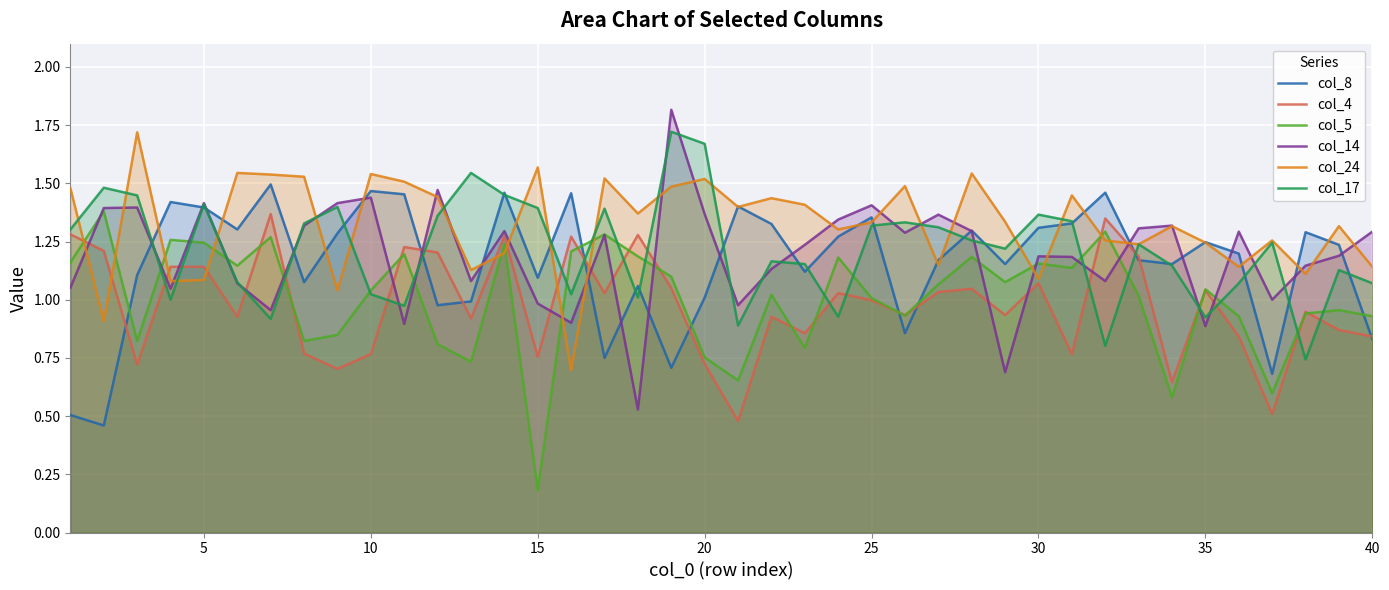

At how many categories does at least one series exceed 1?

40